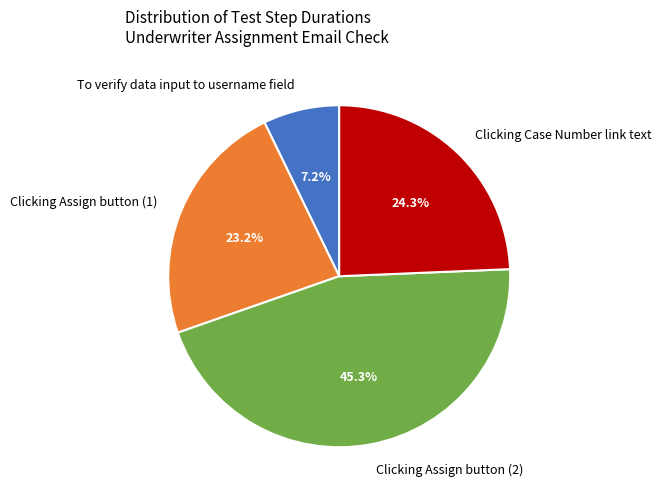

Approximately how many times larger is the value at To verify data input to username field compared to Clicking Case Number link text?

0.3